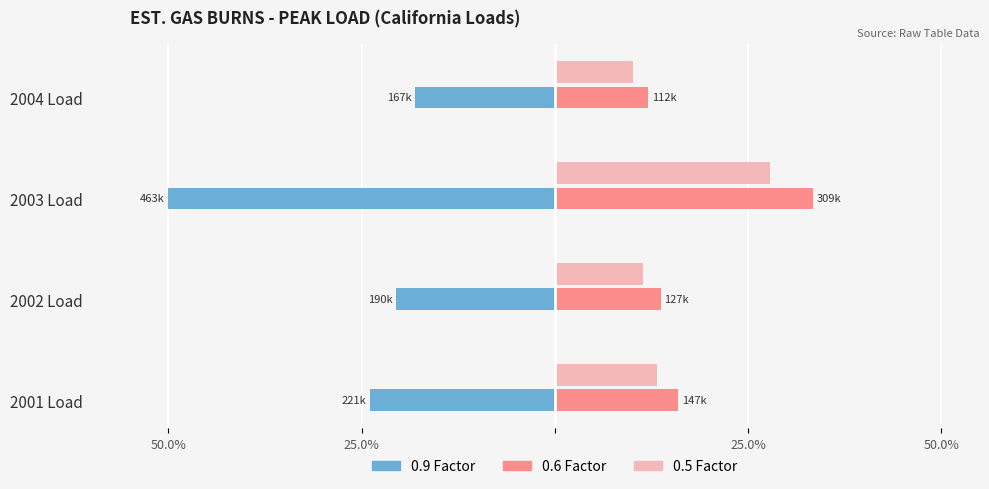

Does the chart contain stacked bars?

No